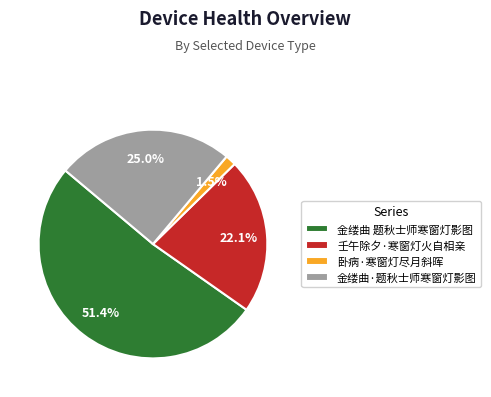

What is the majority slice?

金缕曲 题秋士师寒窗灯影图